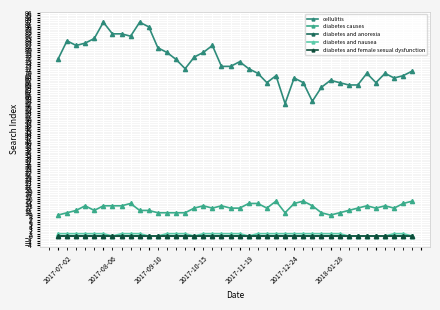

Does the chart have visible grid lines?

Yes